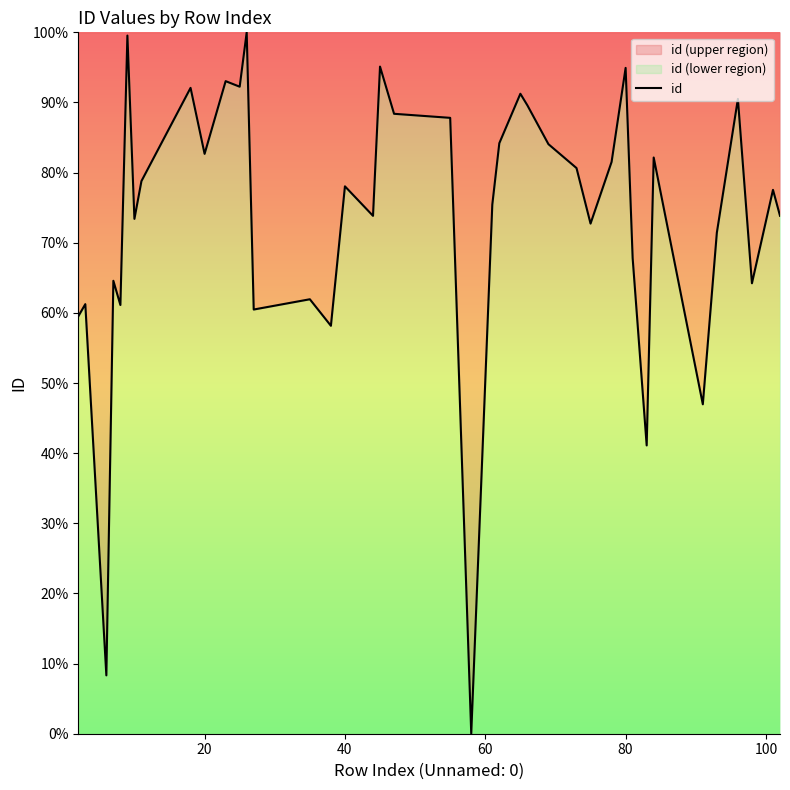

What is the difference between the maximum and minimum values?

100.0